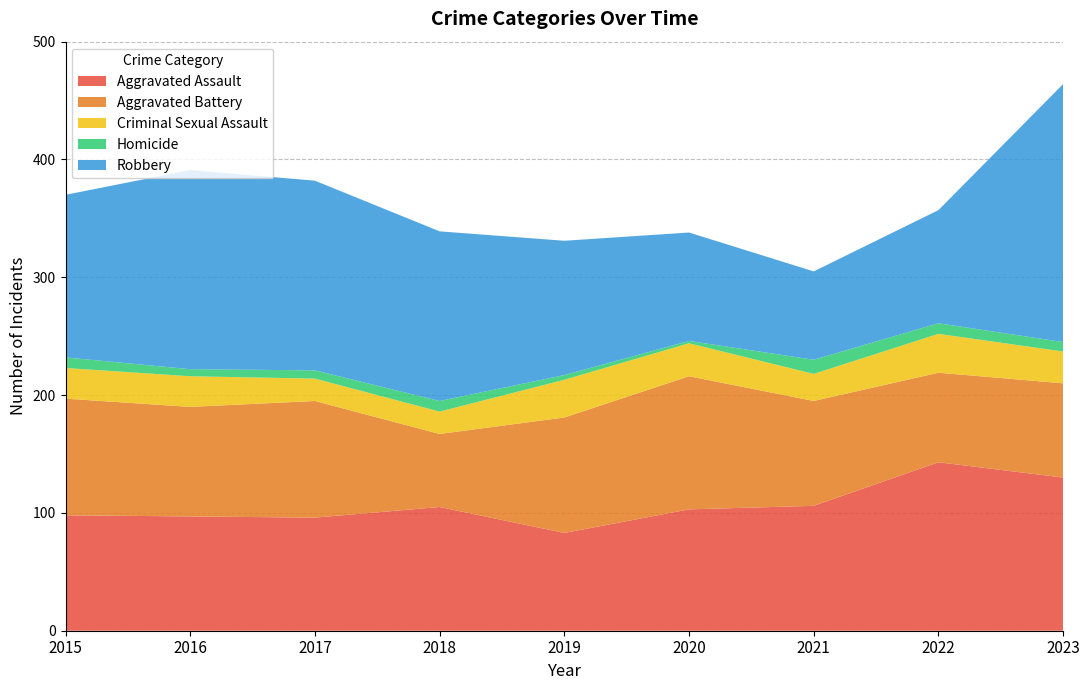

Reading left to right, list all the values displayed in this chart.

Aggravated Assault: 98	97	96	105	83	103	106	143	130
Aggravated Battery: 99	93	99	62	98	113	89	76	80
Criminal Sexual Assault: 26	26	19	19	32	28	23	33	27
Homicide: 9	6	7	9	4	2	12	9	8
Robbery: 138	169	161	144	114	92	75	96	219